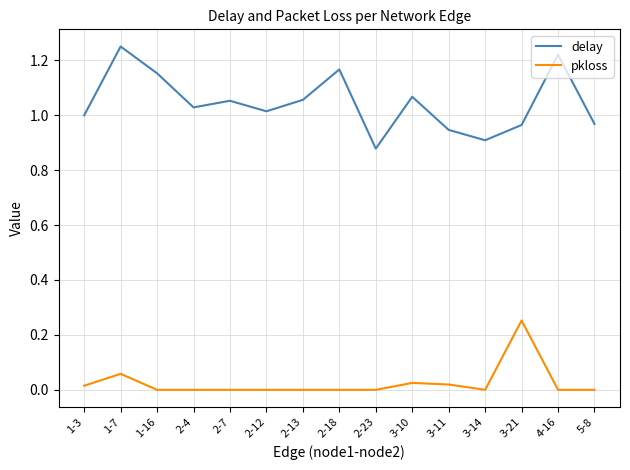

In pkloss, how many points are higher than both neighbors (excluding endpoints)?

3